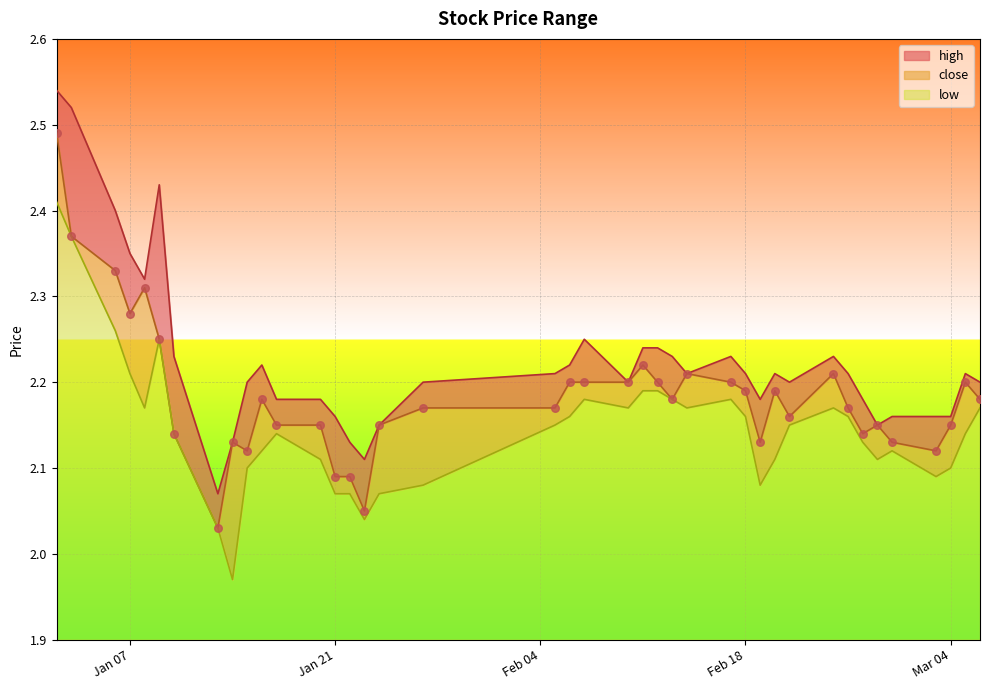

Which series has the largest total across all categories?

high